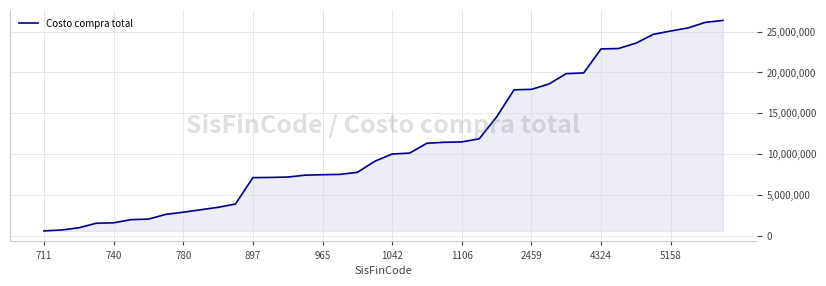

What is the smallest value displayed?

598500